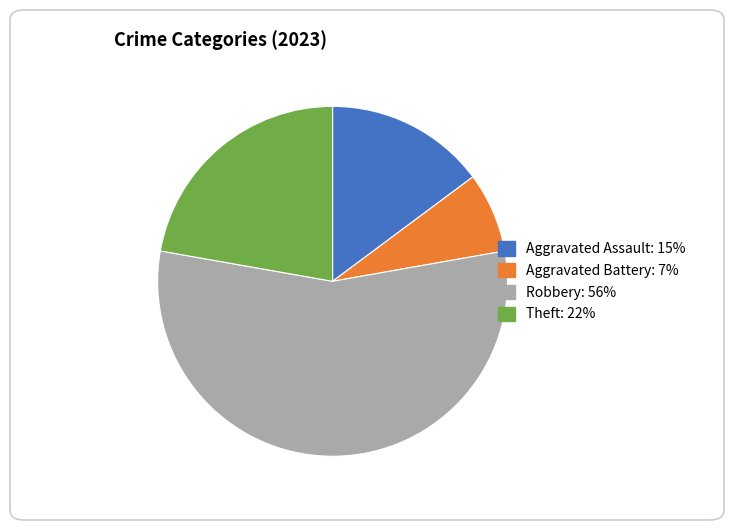

Is there any slice that represents more than half of the pie?

Yes